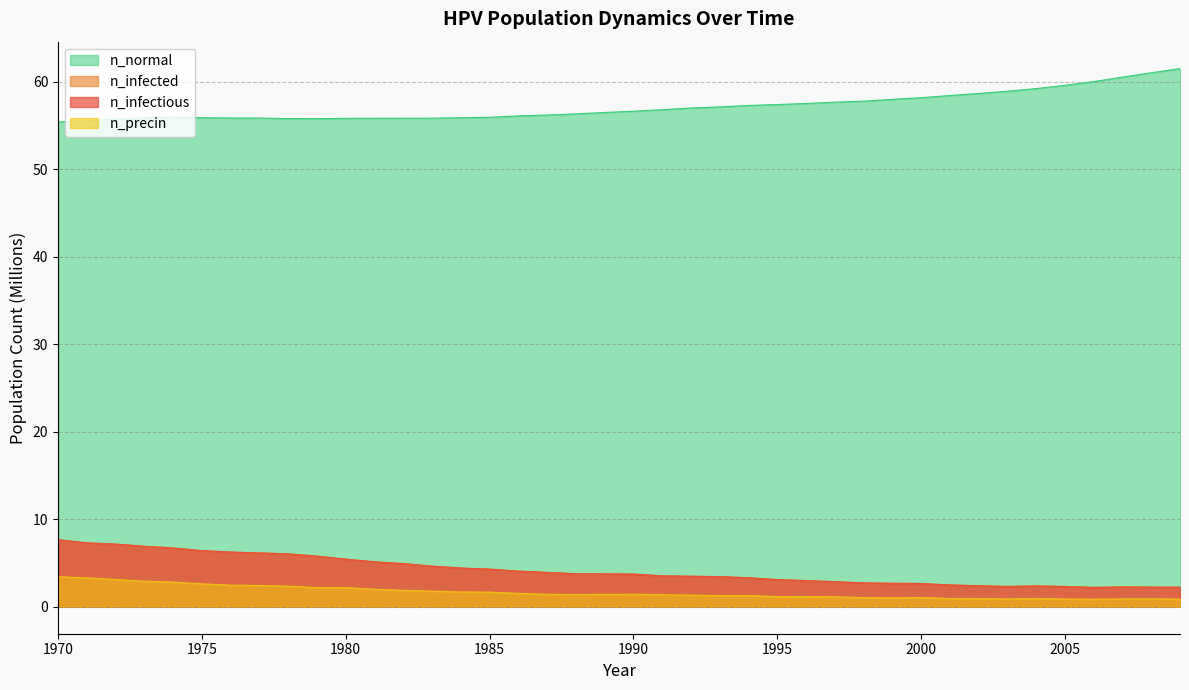

List the labels in order of n_precin value, largest first.

1970, 1971, 1972, 1973, 1974, 1975, 1976, 1977, 1978, 1980, 1979, 1981, 1982, 1983, 1984, 1985, 1986, 1990, 1987, 1989, 1988, 1991, 1992, 1994, 1993, 1996, 1995, 1997, 2000, 1998, 1999, 2001, 2004, 2002, 2008, 2007, 2003, 2005, 2009, 2006